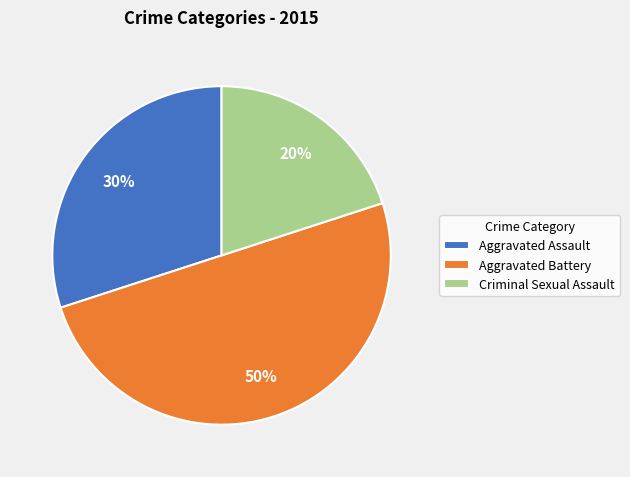

Approximately how many times larger is the value at Aggravated Battery compared to Criminal Sexual Assault?

2.5